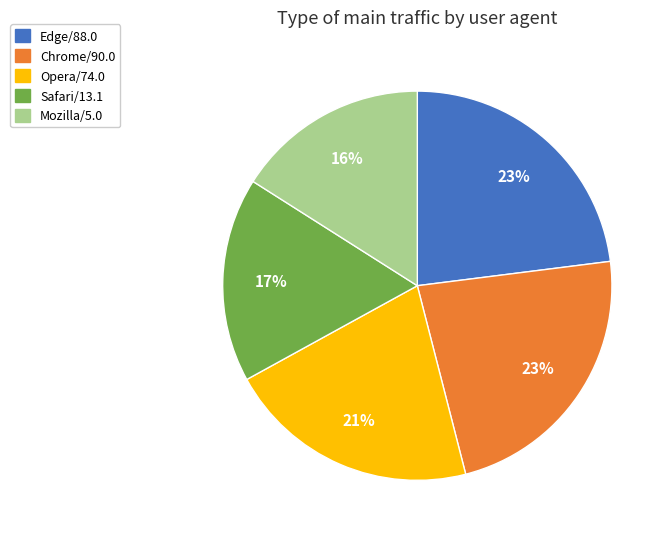

To the nearest percent, what is the combined percentage of Safari/13.1 and Opera/74.0?

38%